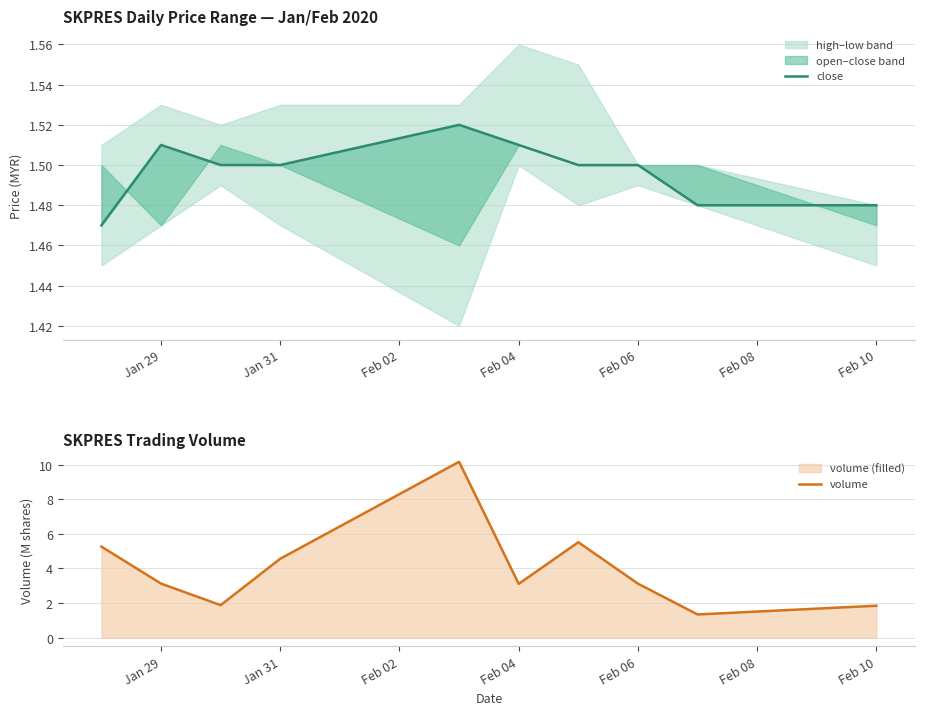

What is the minimum value for volume?

1.3